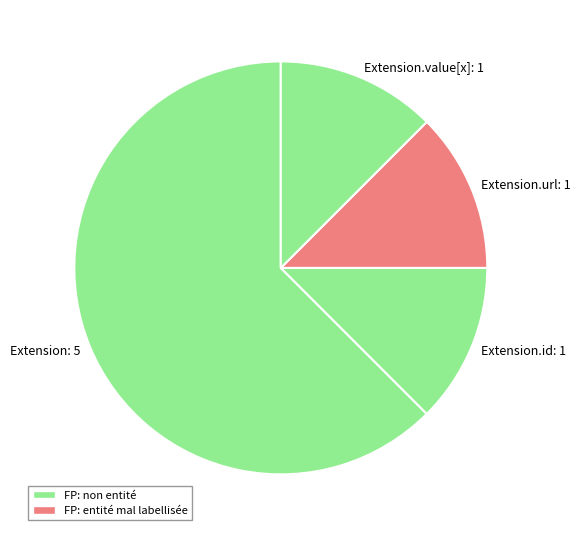

Count the number of slices in the pie.

4